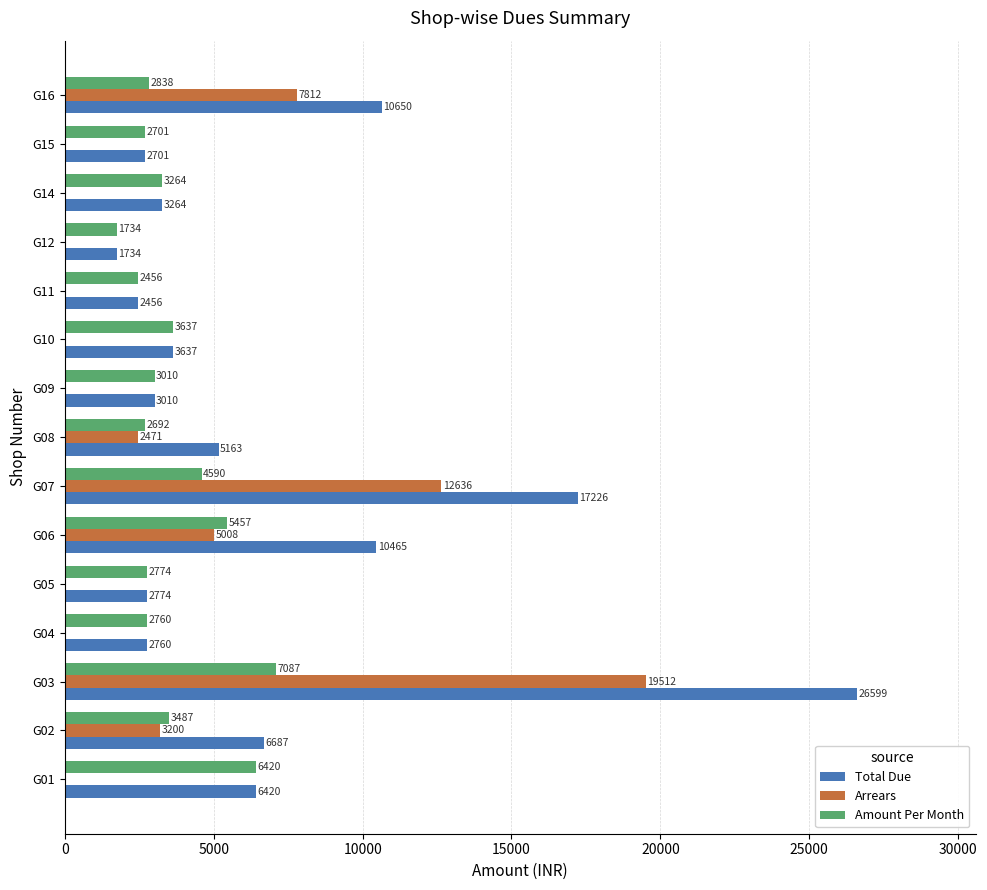

Count the number of data series in this chart.

3